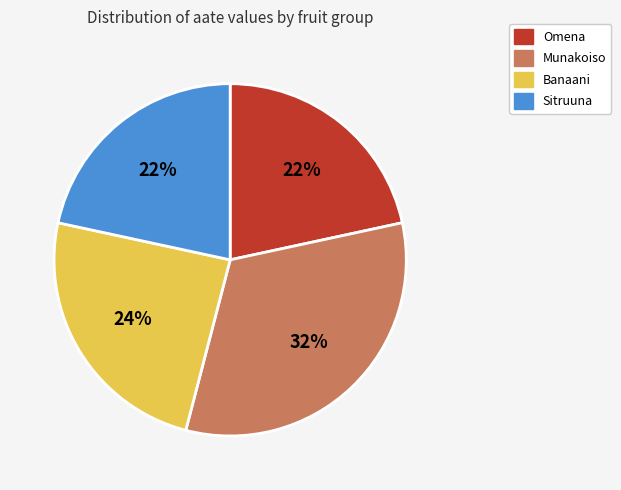

Does any single category account for the majority?

No